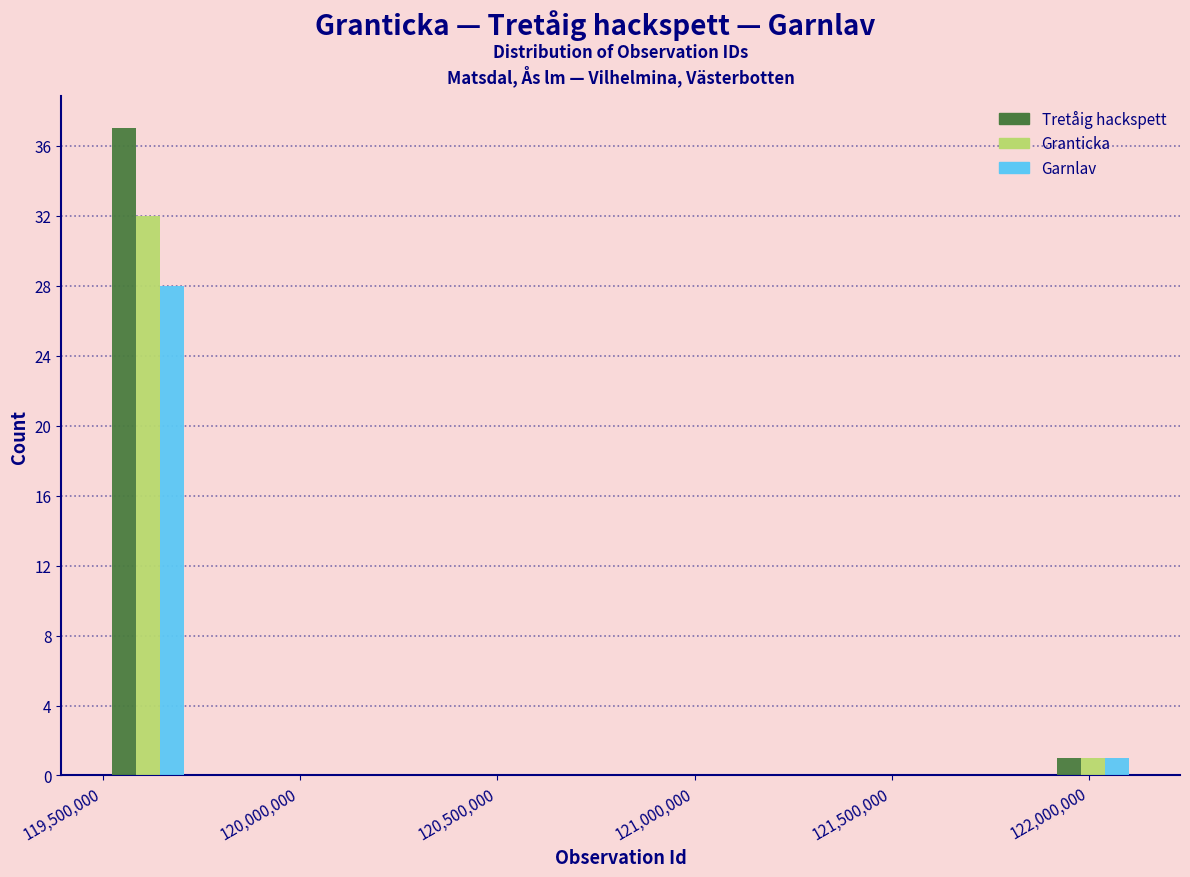

What is the height of the Garnlav bar covering 121900000 to 122100000 on the x-axis? Neither the bar edges nor the heights are printed on the chart, so give them approximately, as read against the axes.

1